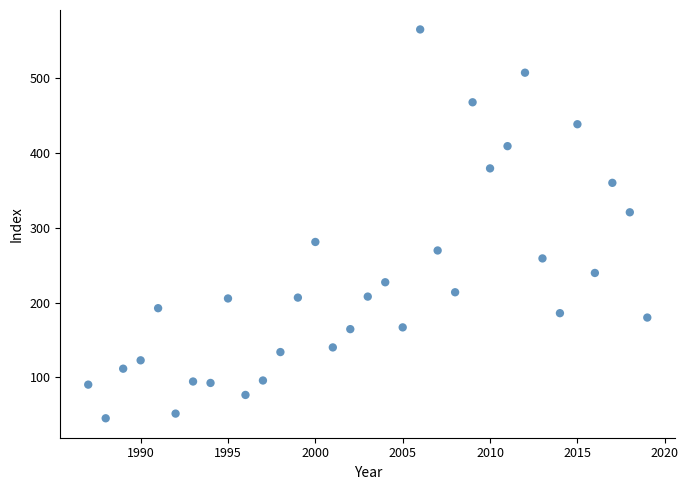

What is the range of X values (max minus min)?

32.0